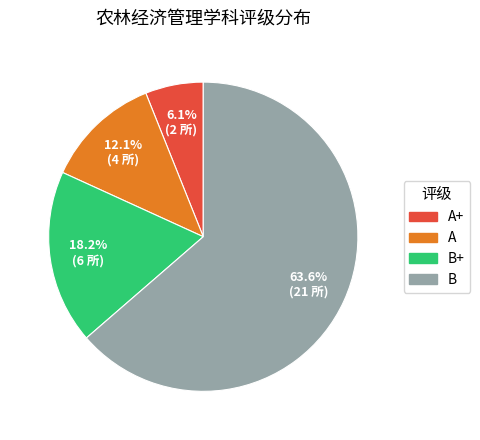

Does any single category account for the majority?

Yes